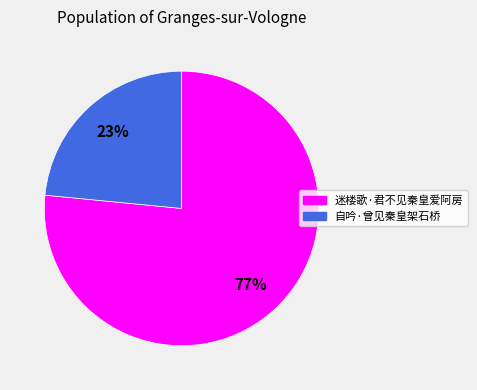

What is the smallest slice in the pie chart?

自吟·曾见秦皇架石桥